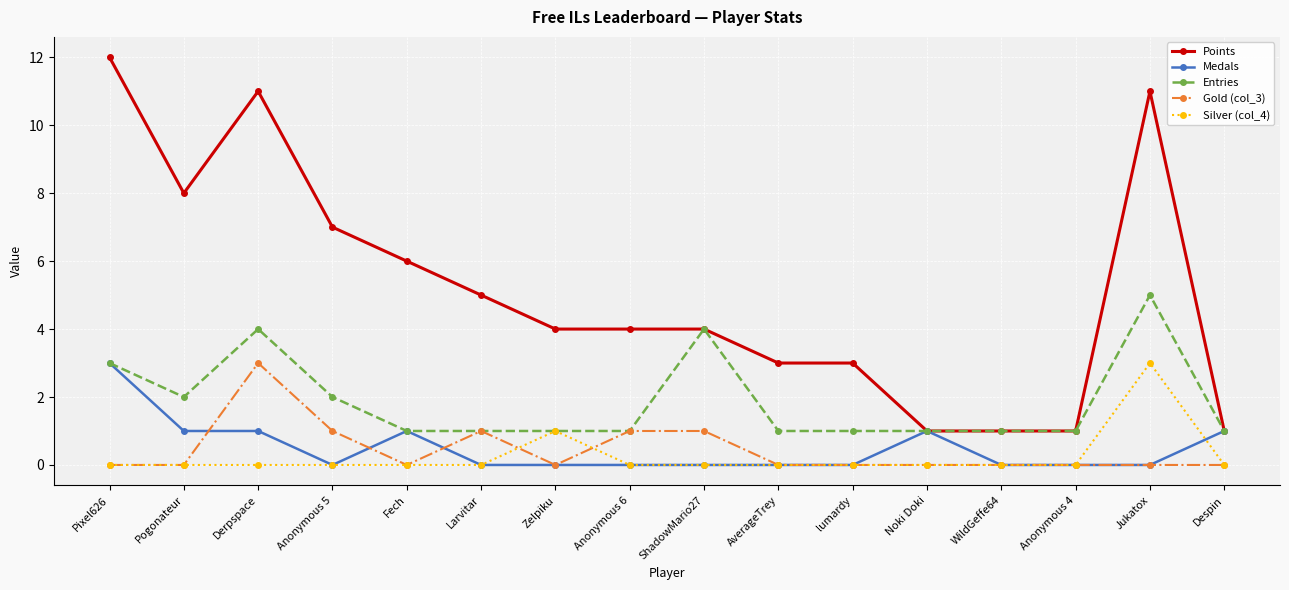

What is the lowest value of the Entries series?

1